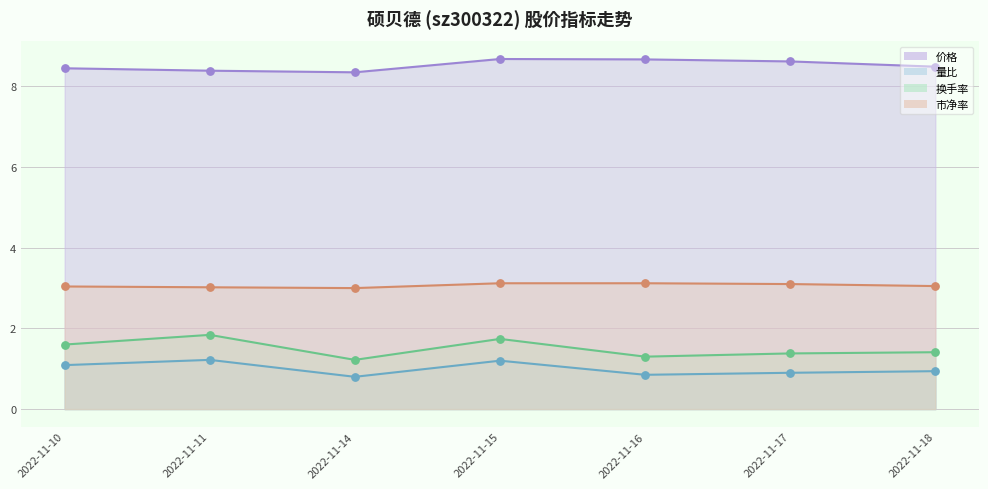

At which category is the sum across all series the highest?

2022-11-15